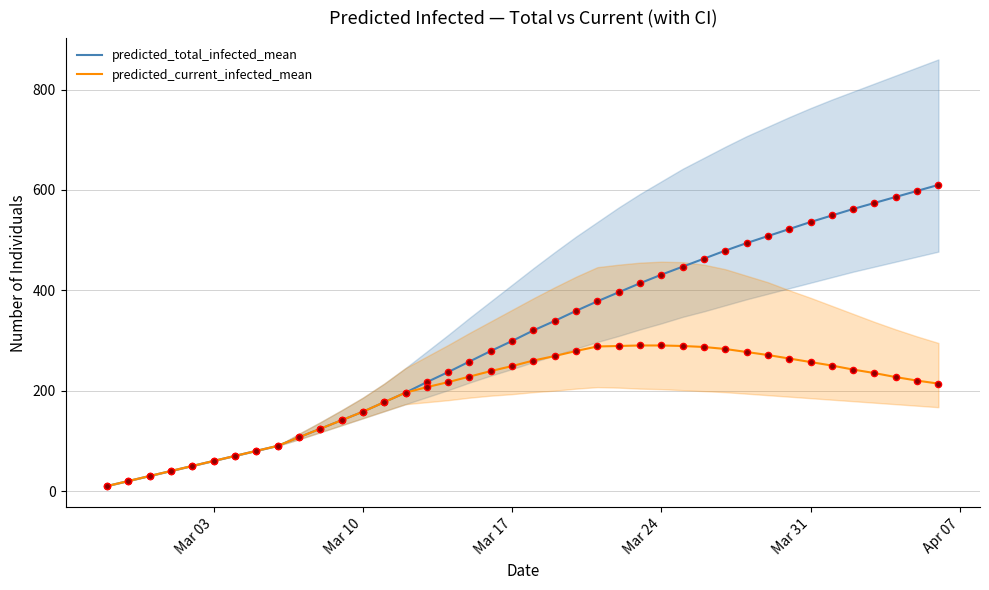

Which series contains the highest Y value?

predicted_total_infected_mean